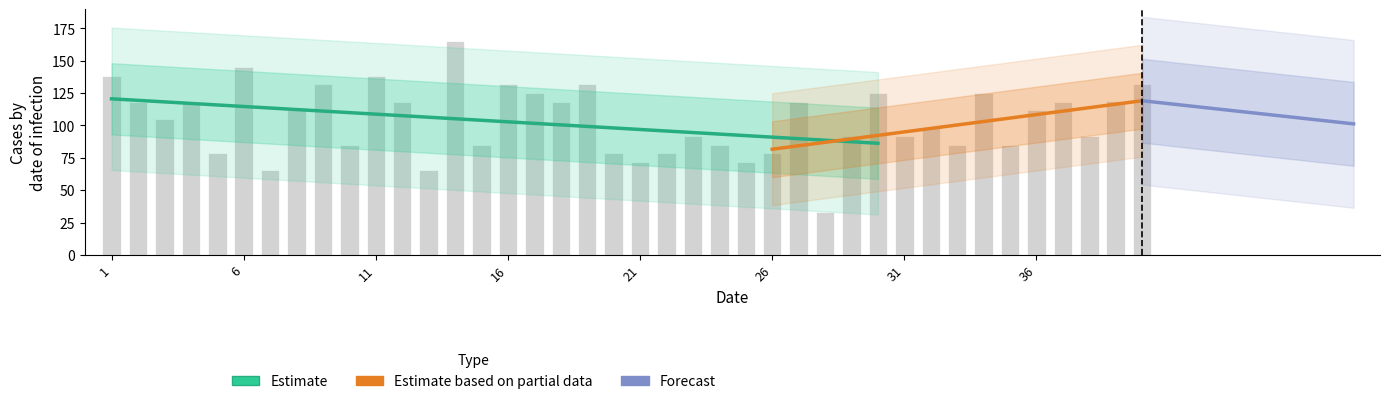

At which label does the data first exceed 112?

1